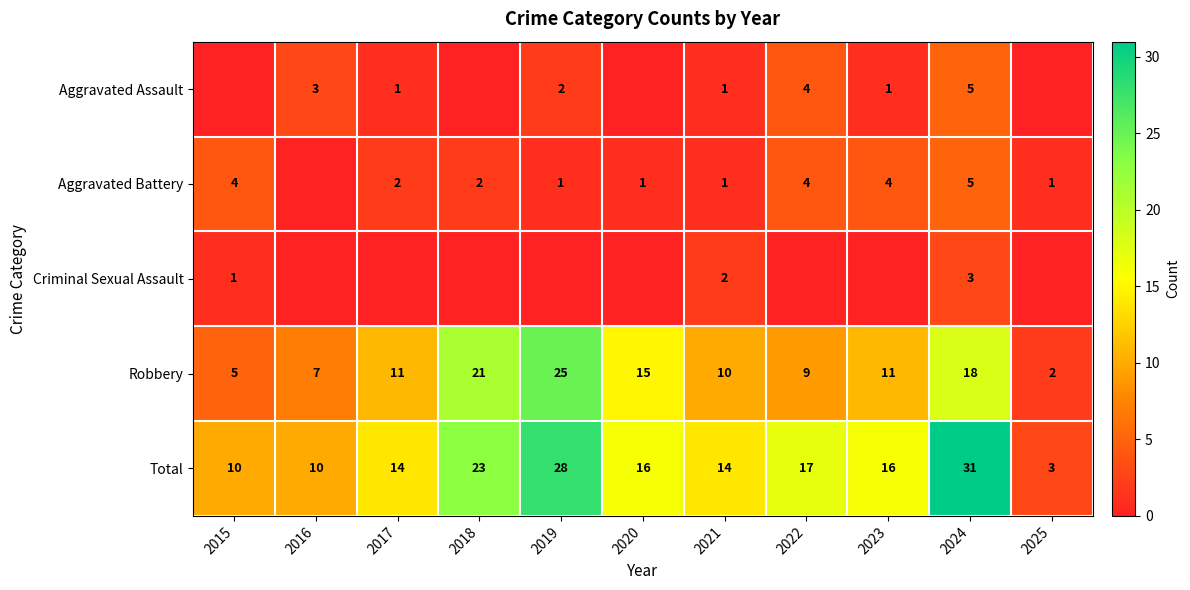

What is the difference between the maximum and second lowest values in the Total series?

21